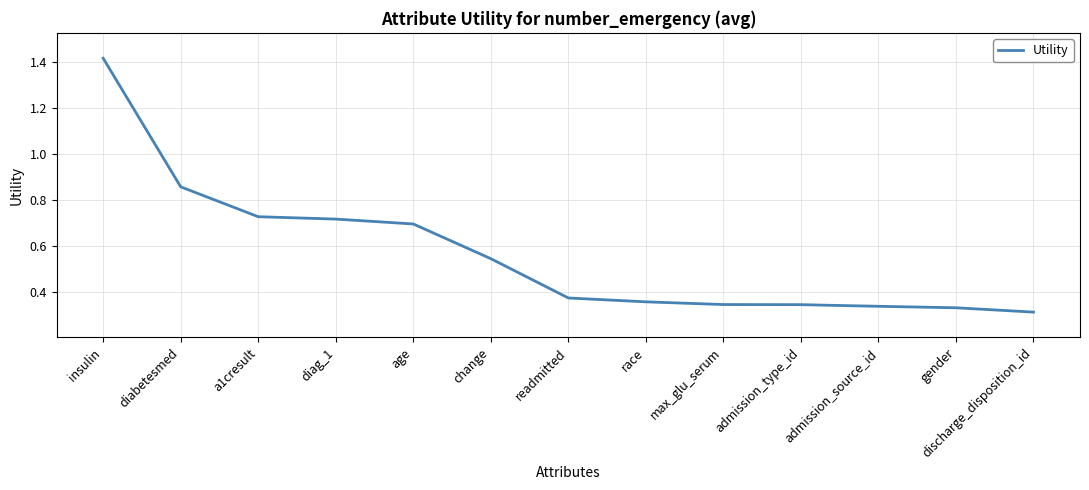

The chart shows a value of 0.7 at age. True or false?

True